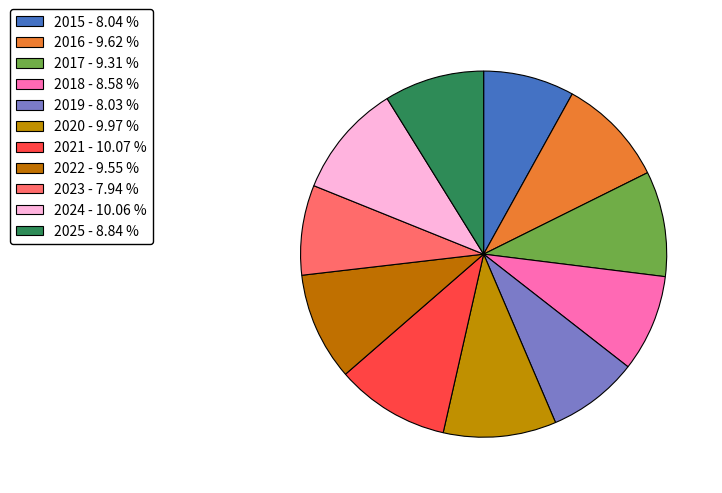

Approximately how many times larger is the value at 2023 compared to 2024?

0.8